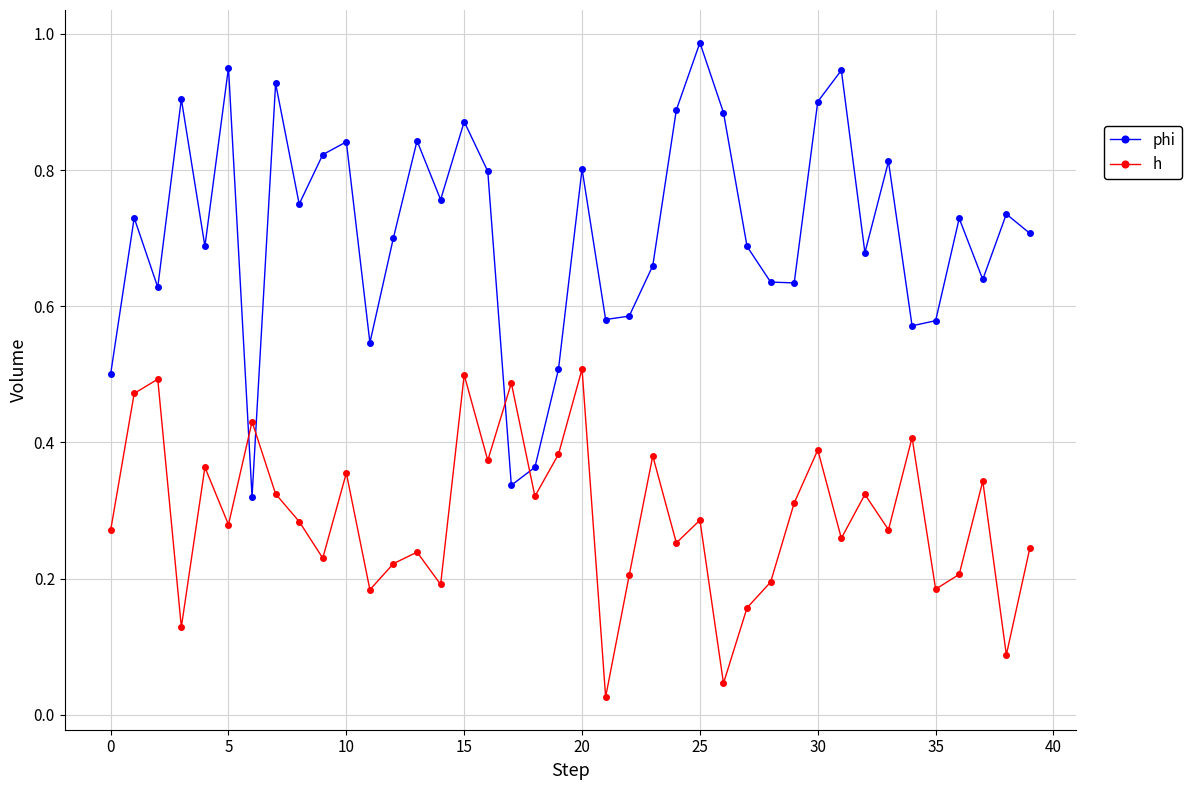

Which series has the largest range (max minus min)?

phi